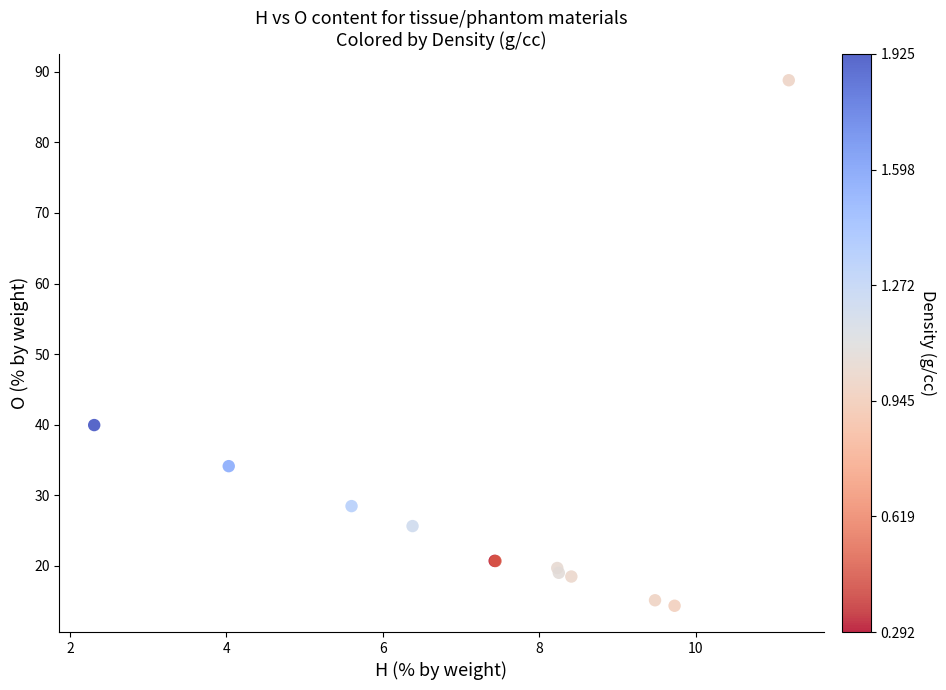

What Y value in the scatter plot is closest to 51?

40.0